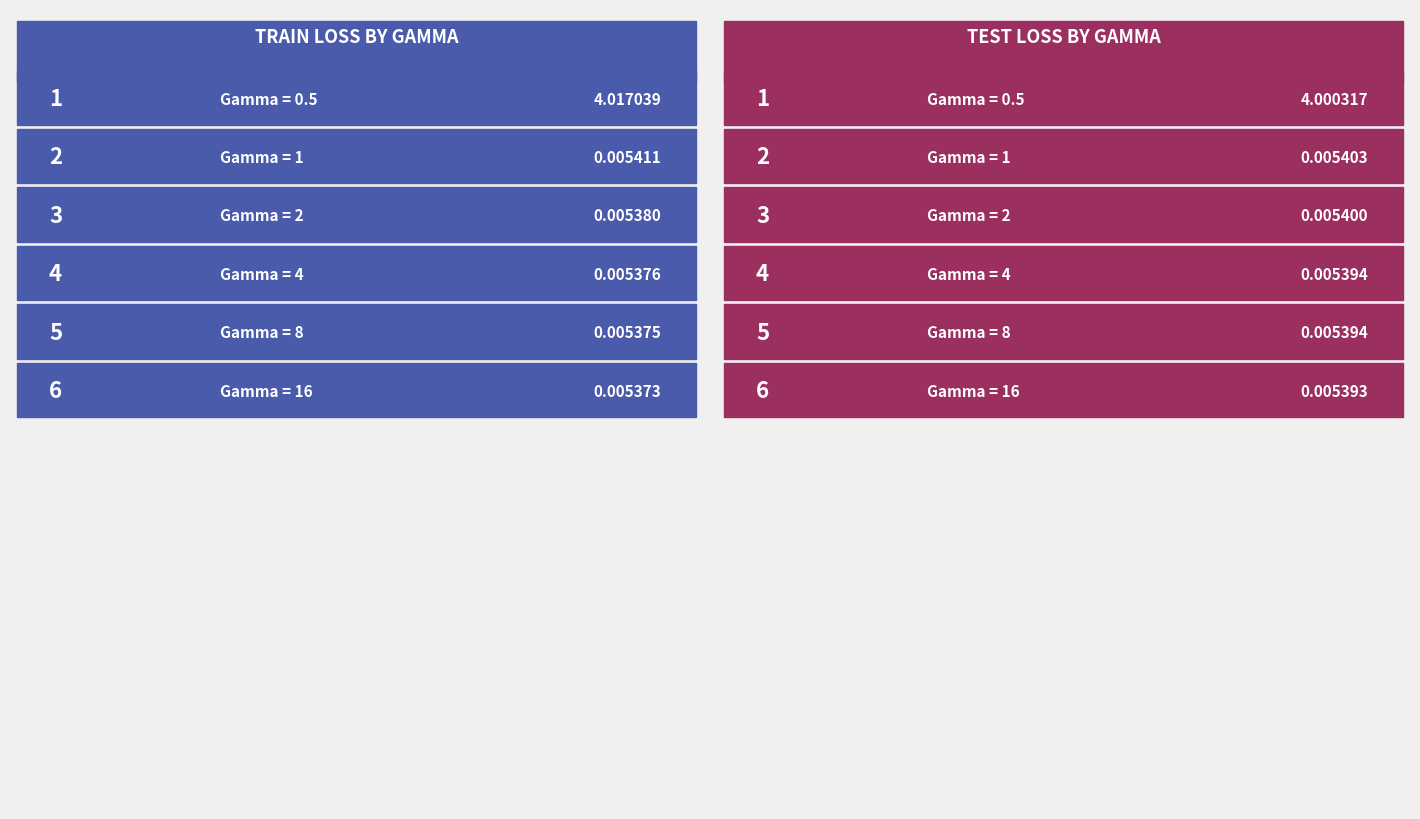

Between 16 and 4, which is larger?

4